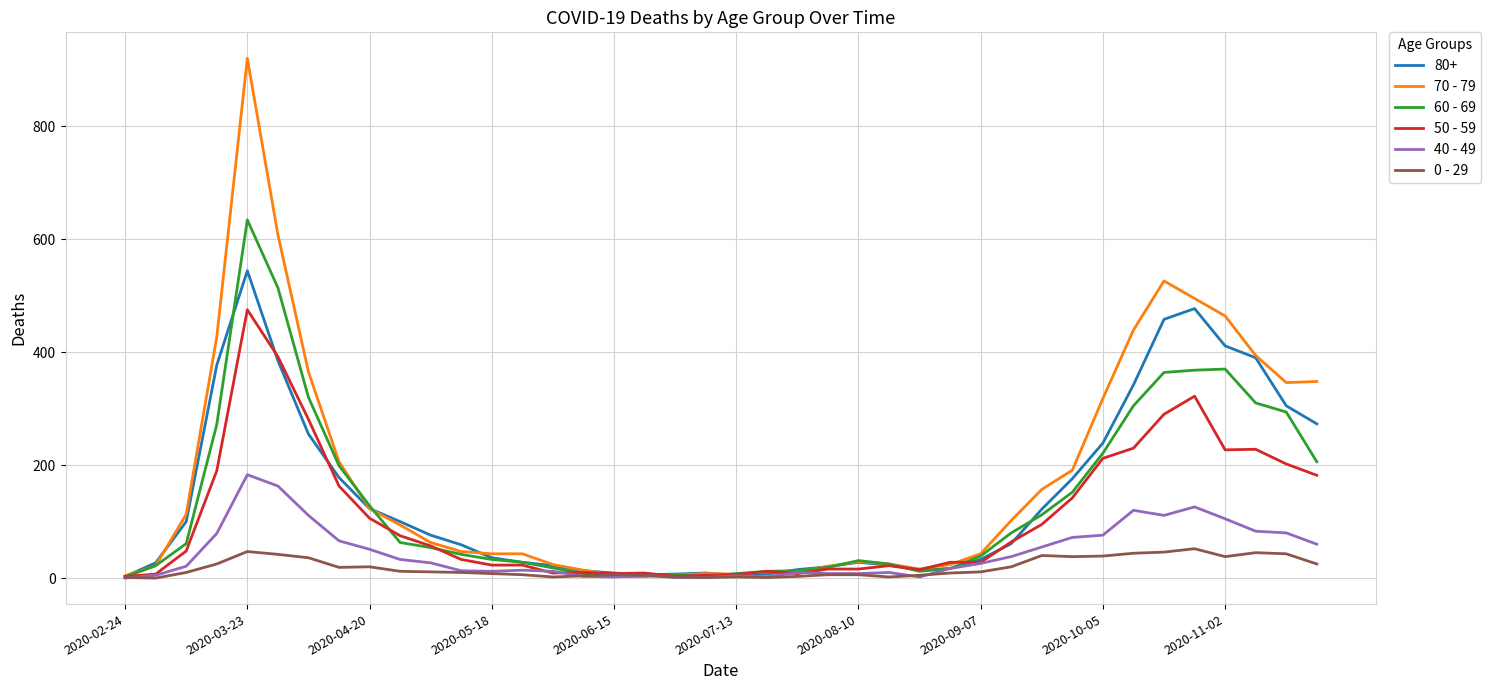

What is the maximum value shown in the chart?

920